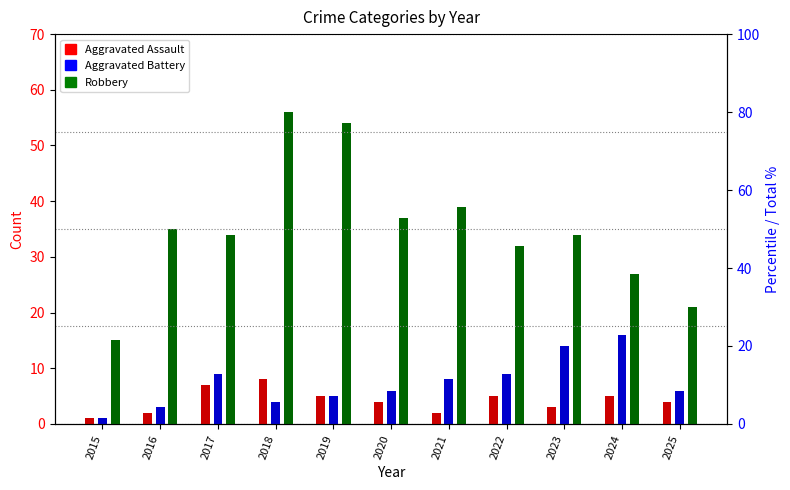

How many values in the Robbery series exceed 34?

5